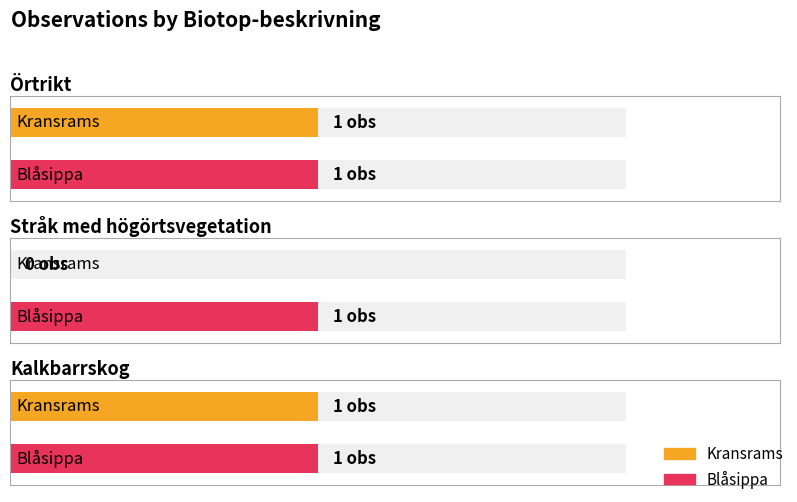

What is the label of the 2nd bar from the right?

Örtrikt